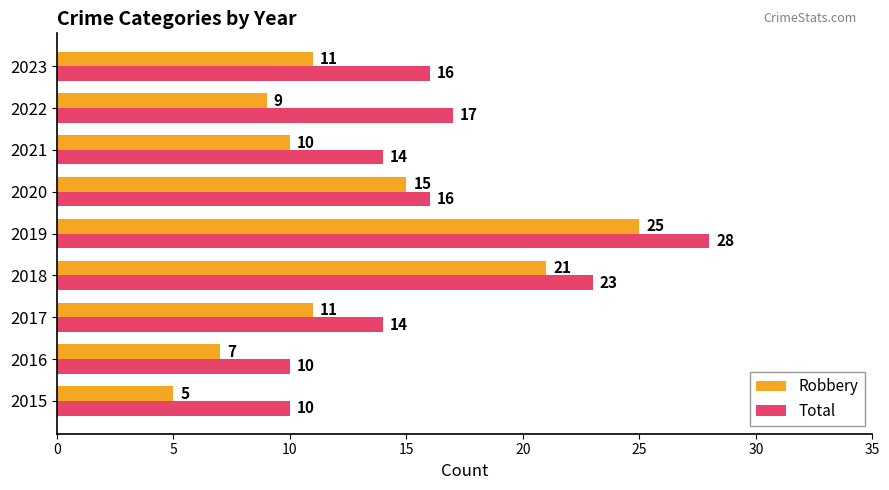

Read the Robbery value at 2018, to the nearest 10.

20